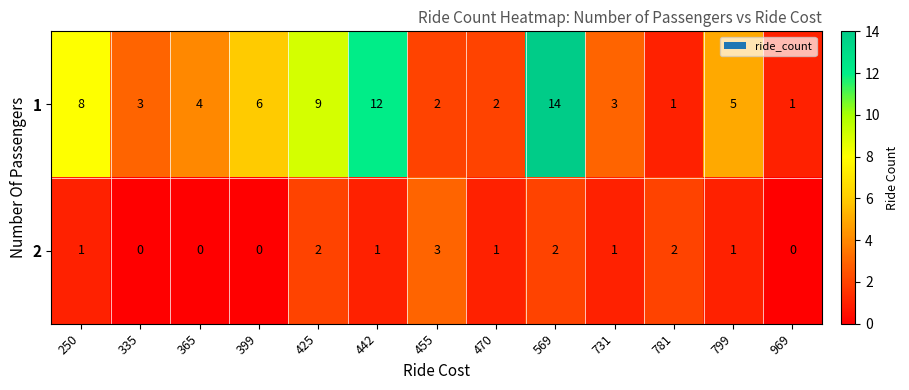

How many categories are shown in the chart?

13